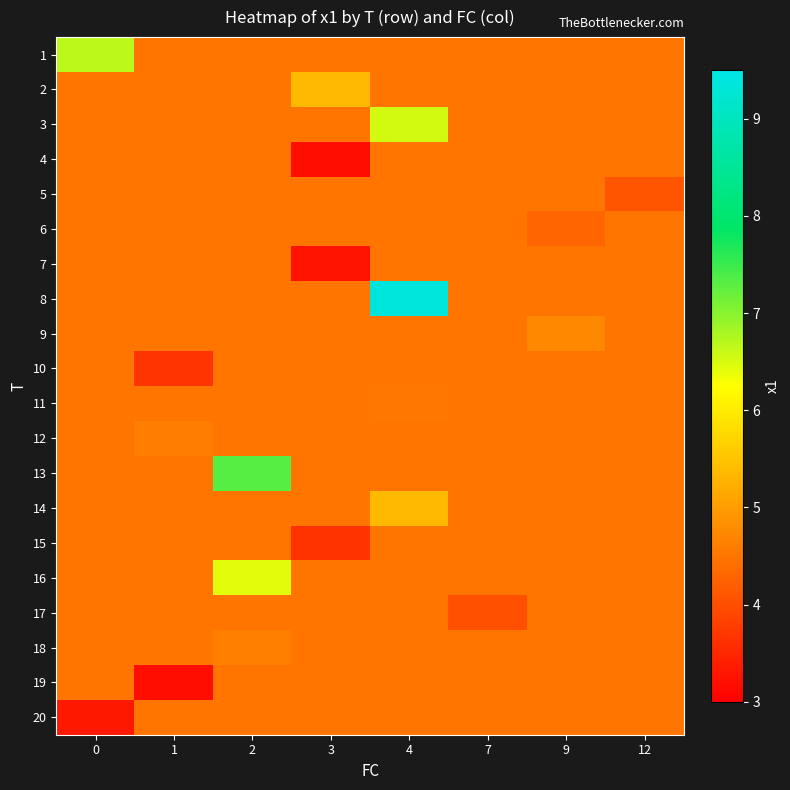

Reading left to right, what are all the values shown in this chart?

1: 0=6.7	1=4.5	2=4.5	3=4.5	4=4.5	7=4.5	9=4.5	12=4.5
2: 0=4.5	1=4.5	2=4.5	3=5.4	4=4.5	7=4.5	9=4.5	12=4.5
3: 0=4.5	1=4.5	2=4.5	3=4.5	4=6.5	7=4.5	9=4.5	12=4.5
4: 0=4.5	1=4.5	2=4.5	3=3.2	4=4.5	7=4.5	9=4.5	12=4.5
5: 0=4.5	1=4.5	2=4.5	3=4.5	4=4.5	7=4.5	9=4.5	12=4.1
6: 0=4.5	1=4.5	2=4.5	3=4.5	4=4.5	7=4.5	9=4.3	12=4.5
7: 0=4.5	1=4.5	2=4.5	3=3.3	4=4.5	7=4.5	9=4.5	12=4.5
8: 0=4.5	1=4.5	2=4.5	3=4.5	4=9.4	7=4.5	9=4.5	12=4.5
9: 0=4.5	1=4.5	2=4.5	3=4.5	4=4.5	7=4.5	9=4.7	12=4.5
10: 0=4.5	1=3.7	2=4.5	3=4.5	4=4.5	7=4.5	9=4.5	12=4.5
11: 0=4.5	1=4.5	2=4.5	3=4.5	4=4.5	7=4.5	9=4.5	12=4.5
12: 0=4.5	1=4.6	2=4.5	3=4.5	4=4.5	7=4.5	9=4.5	12=4.5
13: 0=4.5	1=4.5	2=7.3	3=4.5	4=4.5	7=4.5	9=4.5	12=4.5
14: 0=4.5	1=4.5	2=4.5	3=4.5	4=5.4	7=4.5	9=4.5	12=4.5
15: 0=4.5	1=4.5	2=4.5	3=3.7	4=4.5	7=4.5	9=4.5	12=4.5
16: 0=4.5	1=4.5	2=6.4	3=4.5	4=4.5	7=4.5	9=4.5	12=4.5
17: 0=4.5	1=4.5	2=4.5	3=4.5	4=4.5	7=4.0	9=4.5	12=4.5
18: 0=4.5	1=4.5	2=4.6	3=4.5	4=4.5	7=4.5	9=4.5	12=4.5
19: 0=4.5	1=3.2	2=4.5	3=4.5	4=4.5	7=4.5	9=4.5	12=4.5
20: 0=3.3	1=4.5	2=4.5	3=4.5	4=4.5	7=4.5	9=4.5	12=4.5